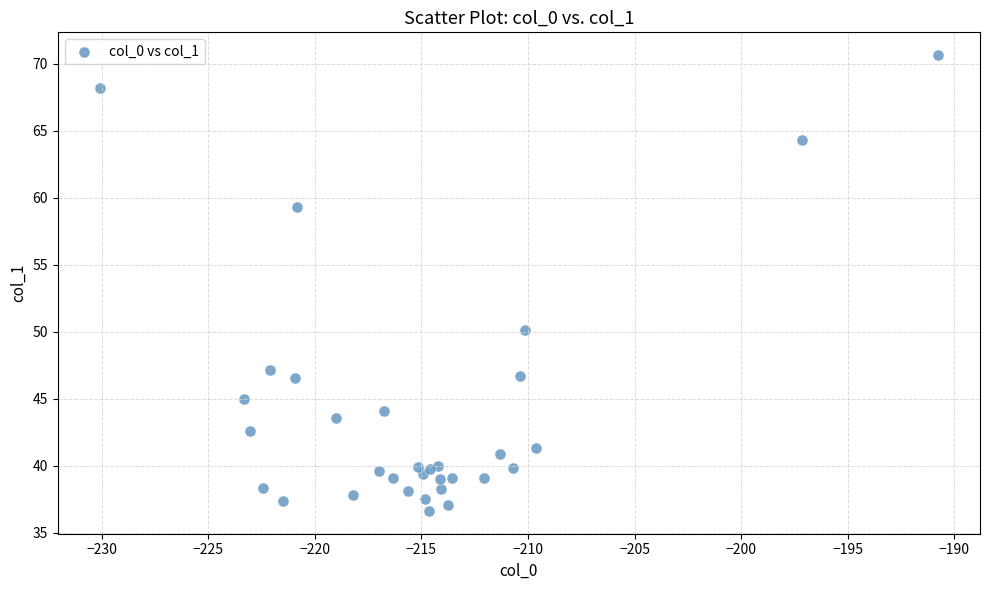

What Y value in the scatter plot is closest to 53?

50.1